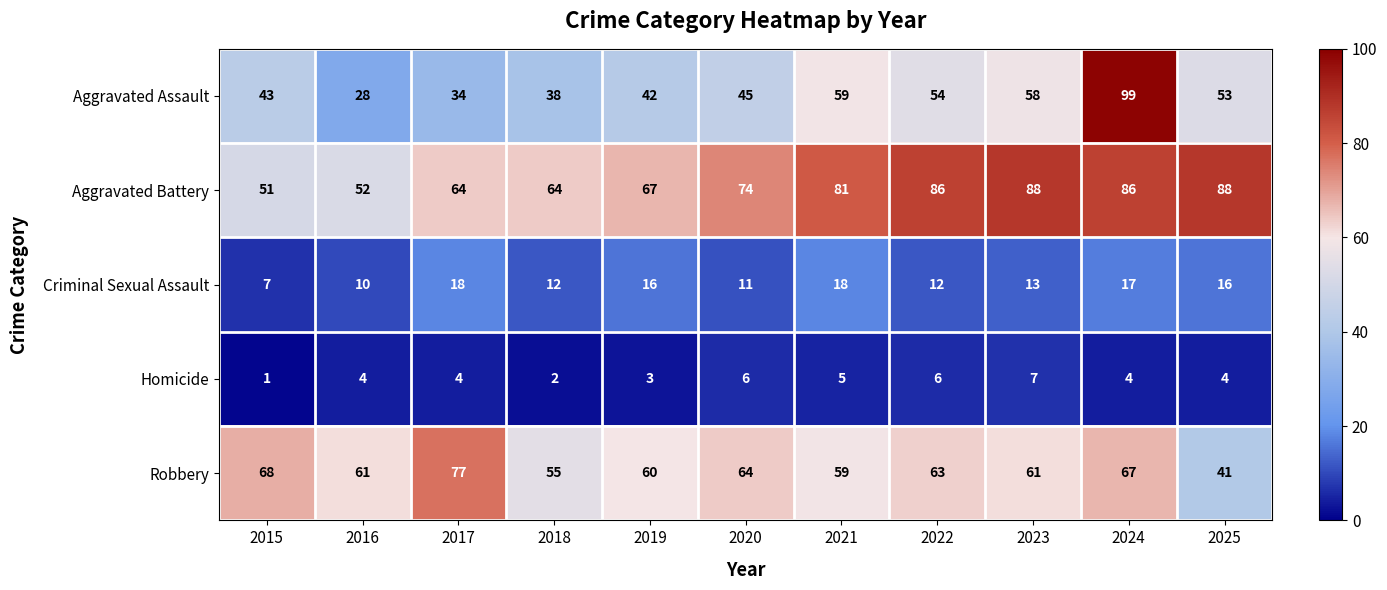

At which category is the sum across all series the highest?

2024